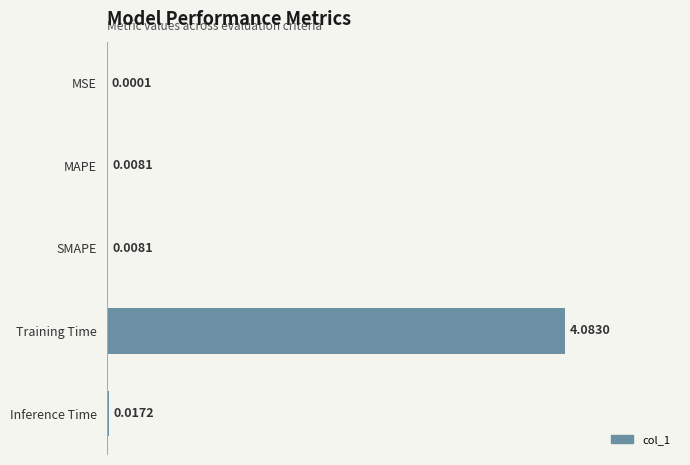

What is the change in value from MSE to Training Time?

+4.1